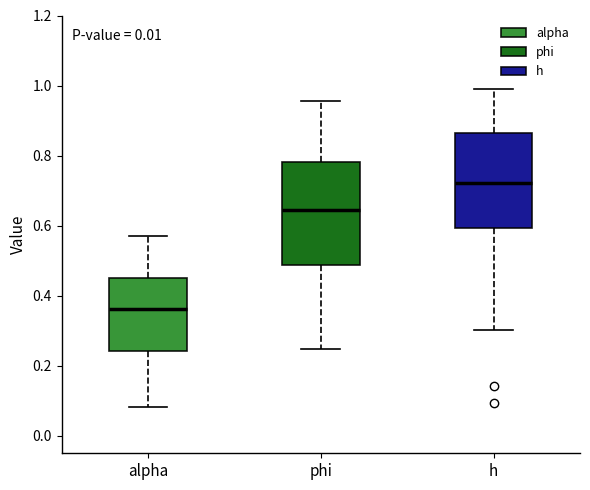

Reading left to right, transcribe this box plot: for each box, give where its median line is, the range the box spans, and where its two whiskers end, as read against the y-axis. The values are not printed on the chart, so give them approximately, as read against the axis.

alpha: median 0.36, box 0.24 to 0.44, whiskers 0.08 to 0.58
phi: median 0.64, box 0.48 to 0.78, whiskers 0.24 to 0.96
h: median 0.72, box 0.60 to 0.86, whiskers 0.30 to 0.98